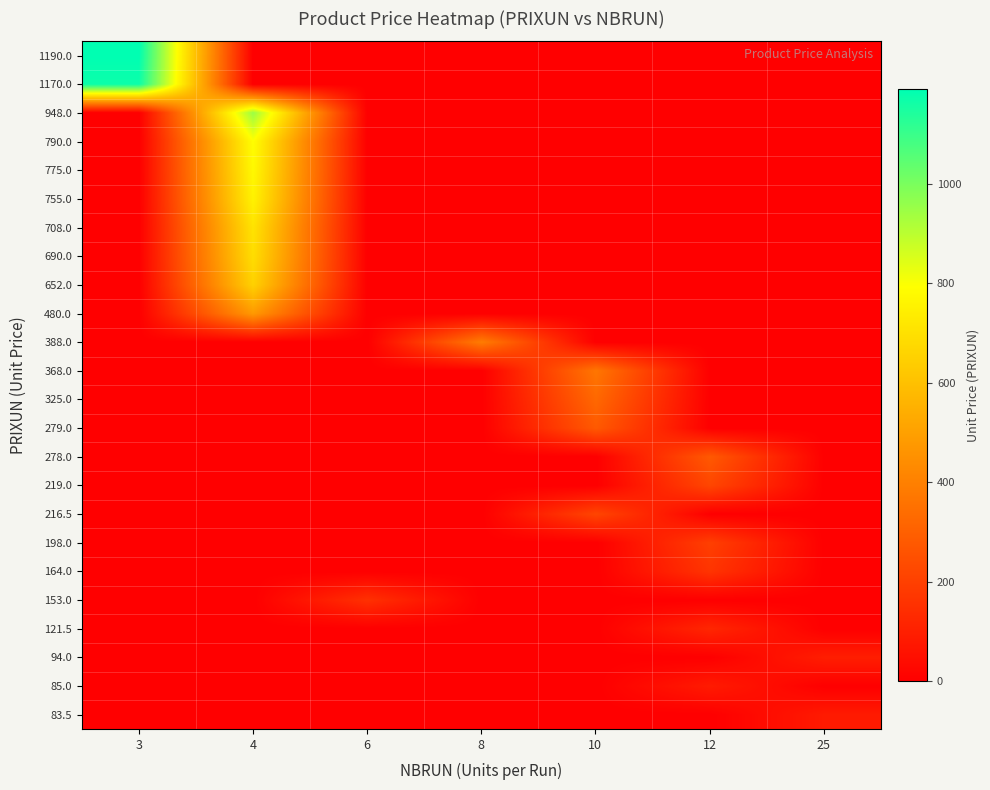

At which category is the sum across all series the highest?

4